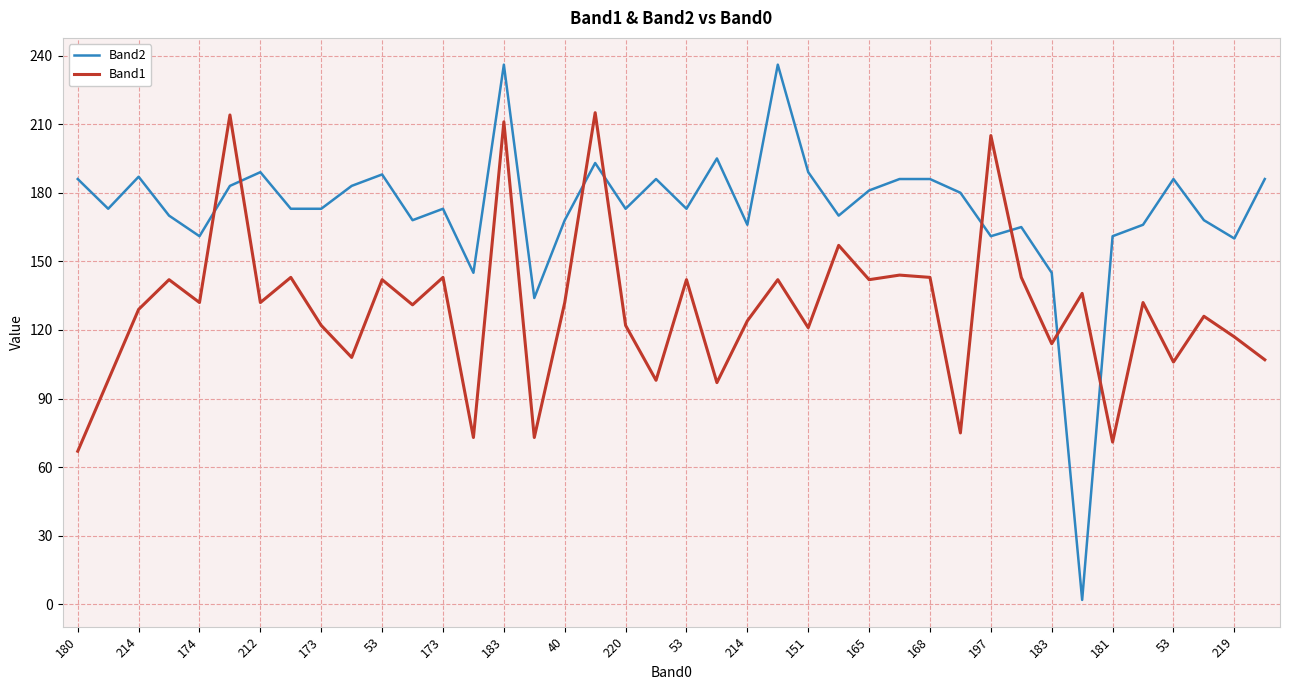

Which series has the largest total across all categories?

Band2